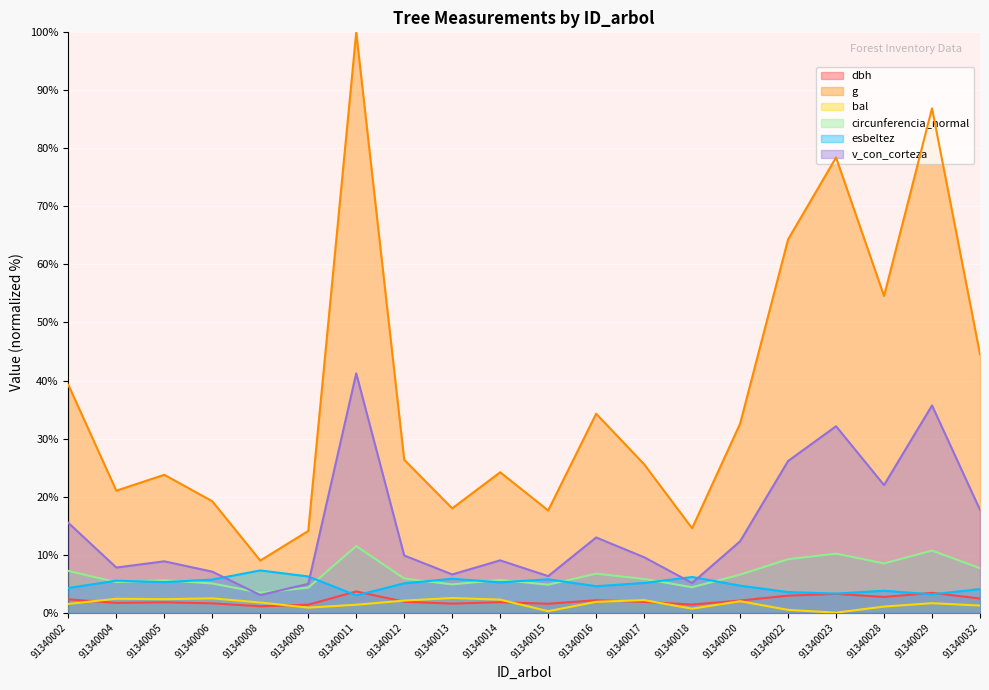

Reading right to left, extract all data points from this chart.

dbh: 2.4	3.4	2.7	3.2	2.9	2.1	1.4	1.8	2.1	1.5	1.8	1.5	1.9	3.7	1.4	1.1	1.6	1.8	1.7	2.3
g: 44.5	86.9	54.6	78.4	64.3	32.6	14.5	25.6	34.3	17.6	24.2	18.0	26.3	100.0	14.1	9.0	19.2	23.8	21.0	39.3
bal: 1.2	1.6	1.0	0.0	0.5	2.0	0.7	2.2	1.9	0.2	2.2	2.5	2.1	1.4	0.9	1.7	2.5	2.3	2.4	1.5
circunferencia_normal: 7.7	10.7	8.5	10.2	9.2	6.5	4.4	5.8	6.7	4.8	5.6	4.9	5.9	11.5	4.3	3.4	5.0	5.6	5.3	7.2
esbeltez: 4.1	3.1	3.8	3.3	3.5	4.7	6.1	5.1	4.6	5.7	5.2	5.8	5.0	3.0	6.2	7.3	5.7	5.3	5.5	4.2
v_con_corteza: 17.7	35.7	22.0	32.1	26.1	12.3	5.1	9.5	13.0	6.3	9.0	6.6	9.8	41.2	5.0	3.0	7.1	8.8	7.8	15.5